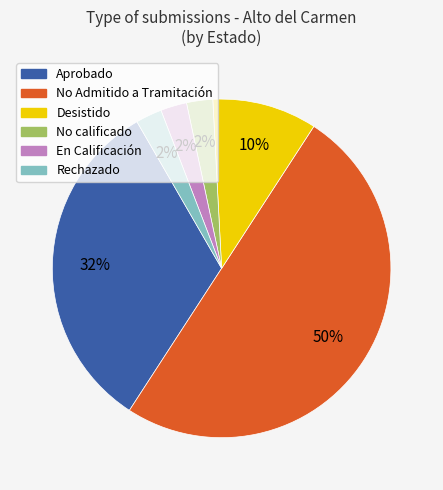

To the nearest percent, what is the difference between the largest and smallest slice percentages?

48%